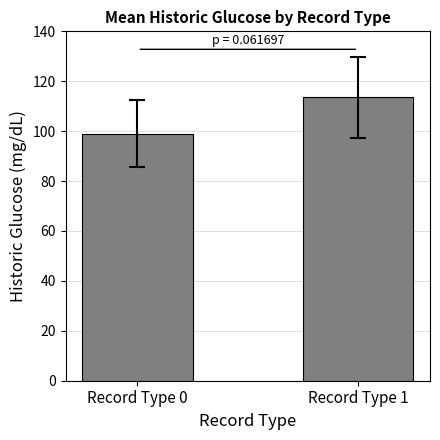

What is the maximum value shown in the chart?

113.5